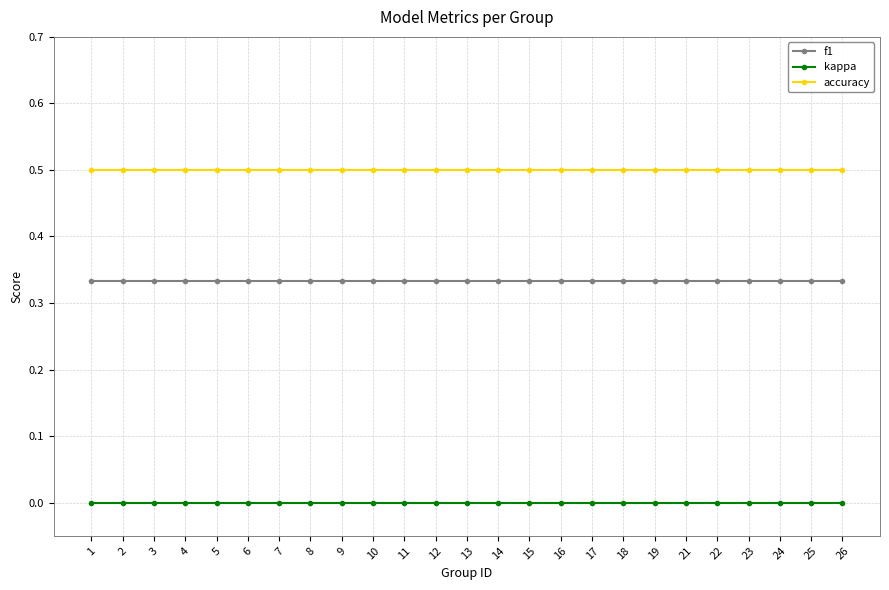

True or false: kappa and accuracy cross at least once.

False